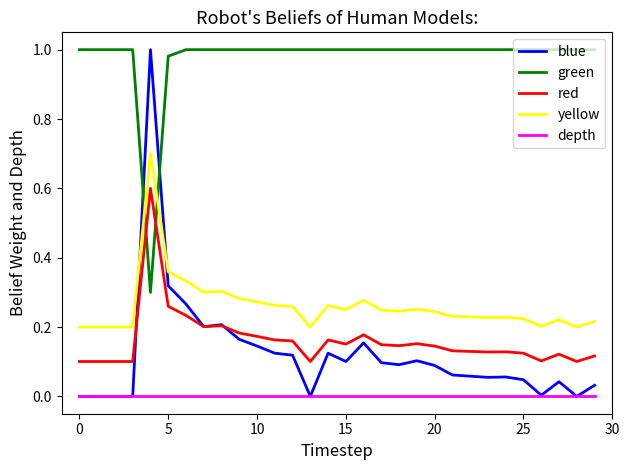

Which series has the widest spread of values?

blue